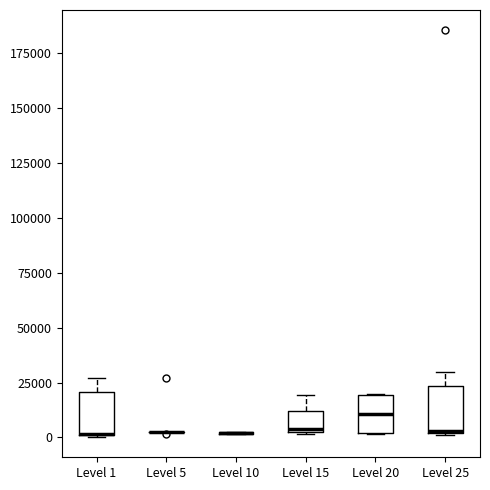

Reading left to right, read every box against the y-axis: the position of its median line, the range the box covers, and the ends of its whiskers. The values are not printed on the chart, so give them approximately, as read against the axis.

Level 1: median 0 (drawn on the box's lower edge), box 0 to 20000, whiskers 0 to 25000
Level 5: box collapsed to a line at 0, whiskers 0 to 5000
Level 10: box collapsed to a line at 0, whiskers 0 to 0
Level 15: median 5000, box 0 to 10000, whiskers 0 to 20000
Level 20: median 10000, box 0 to 20000, whiskers 0 to 20000
Level 25: median 5000, box 0 to 25000, whiskers 0 to 30000